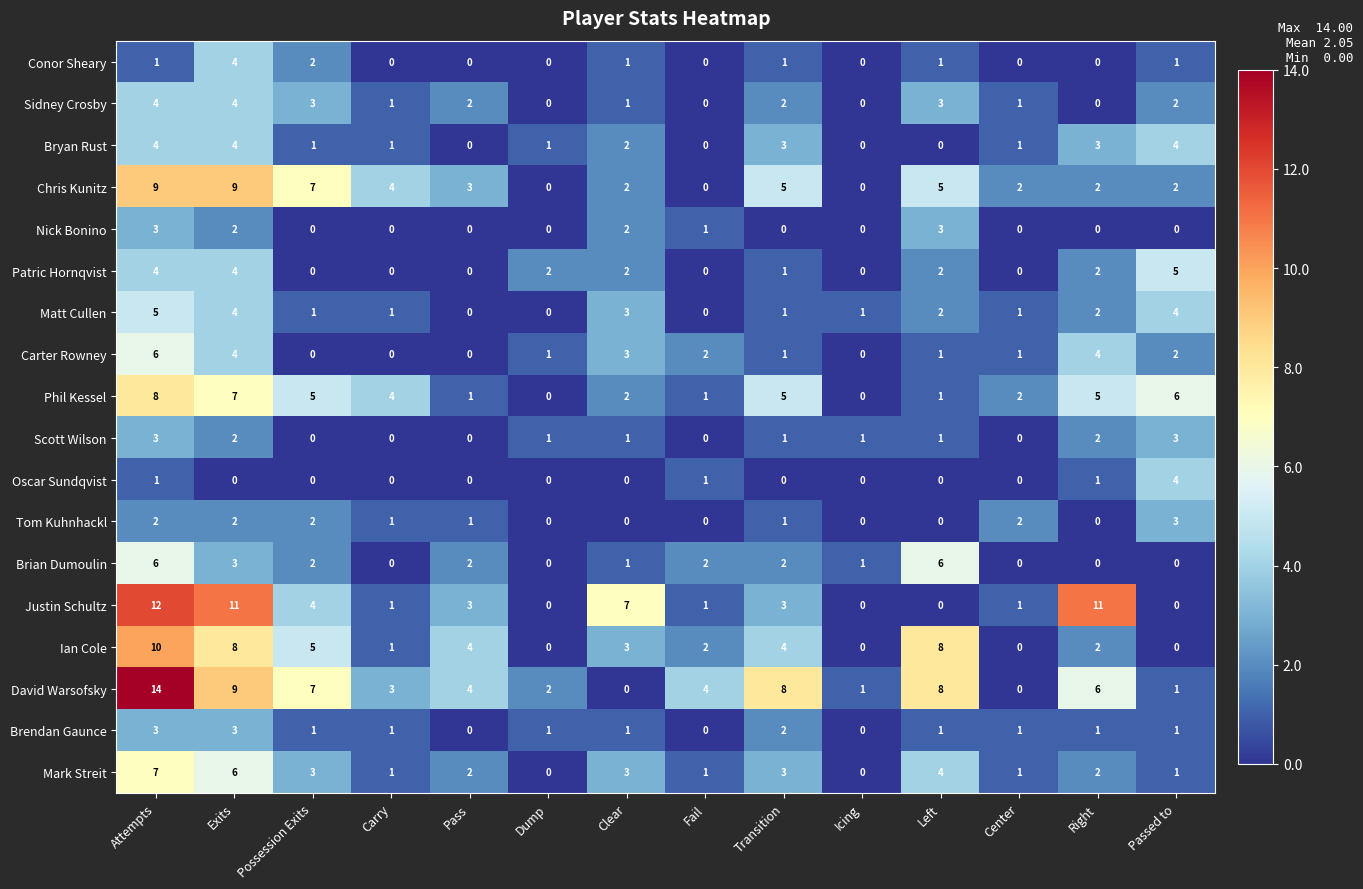

Which series has the widest spread of values?

David Warsofsky